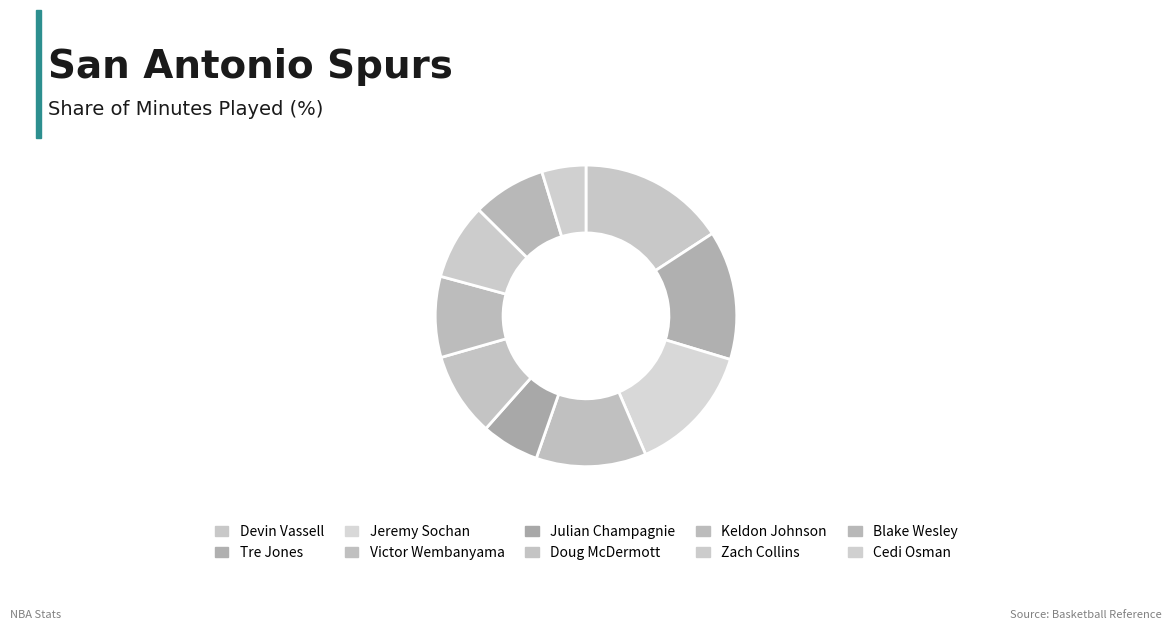

How many segments does this pie chart have?

10